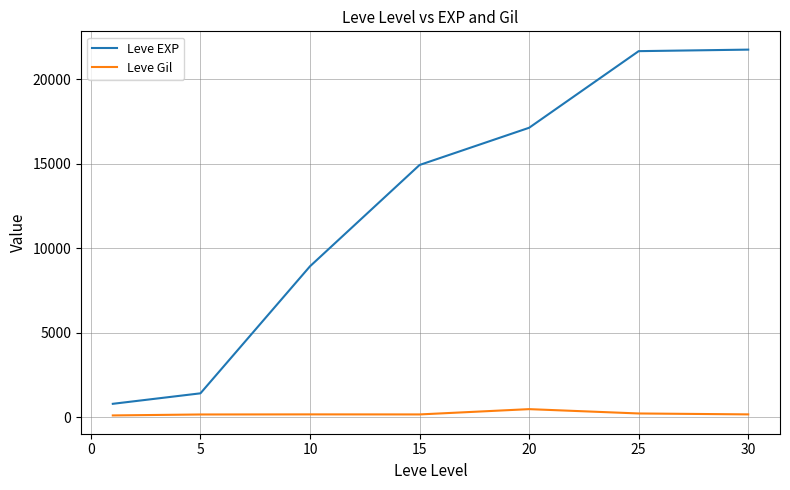

What is the highest value of the Leve Gil series?

485